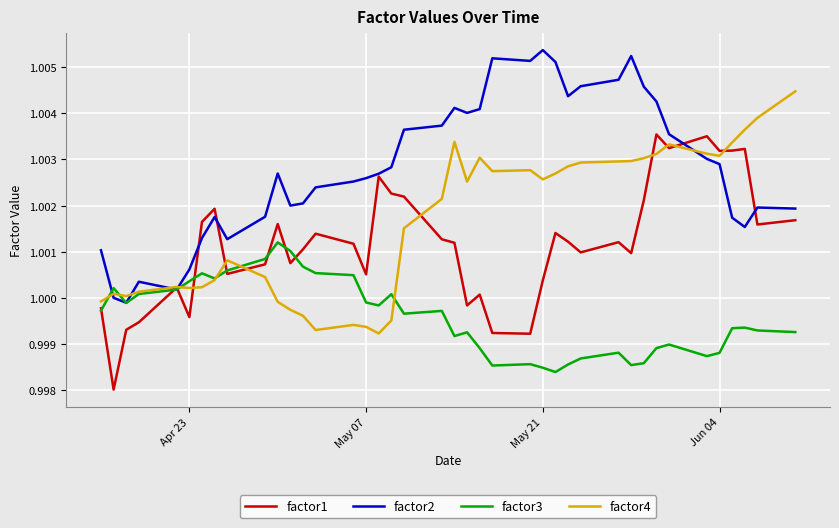

How many lines are shown in the chart?

4